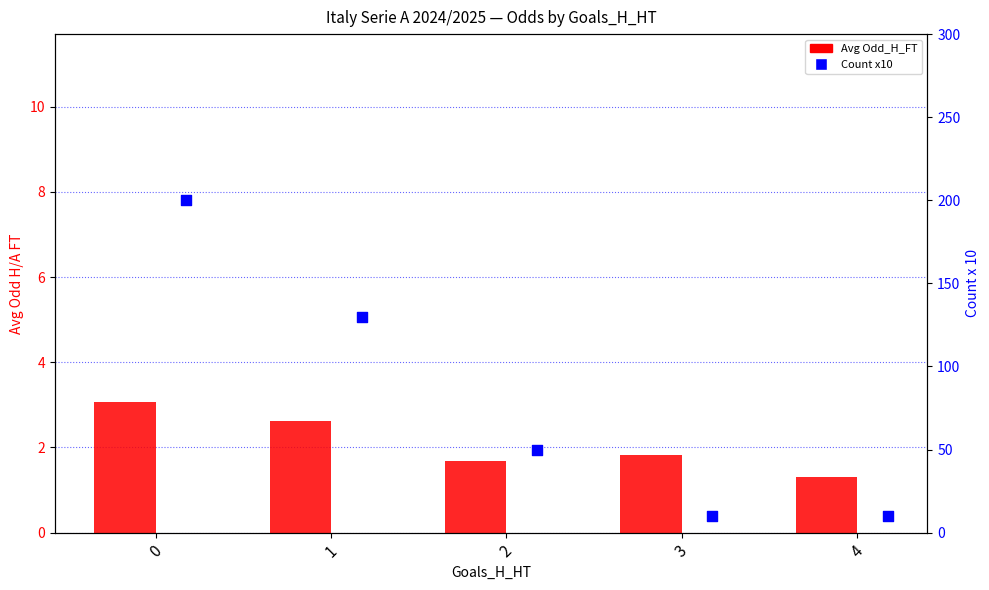

What is the total value across all series at 4?

11.3